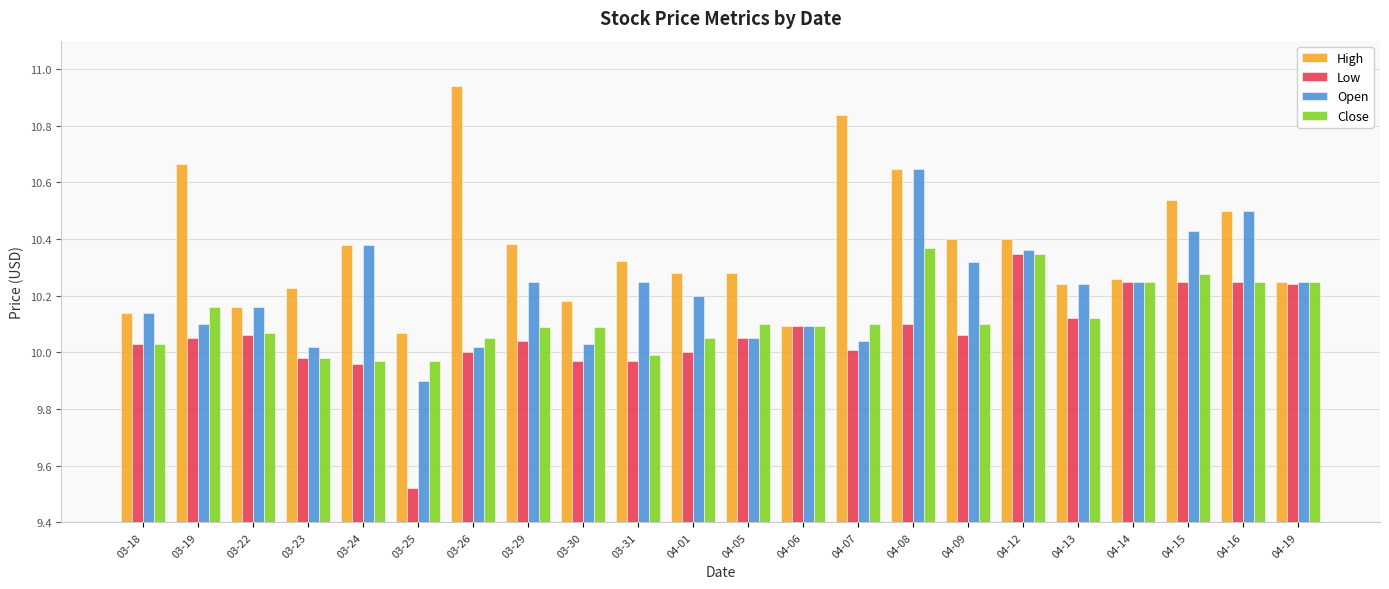

Between 04-12 and 04-14, which series saw the biggest shift?

High